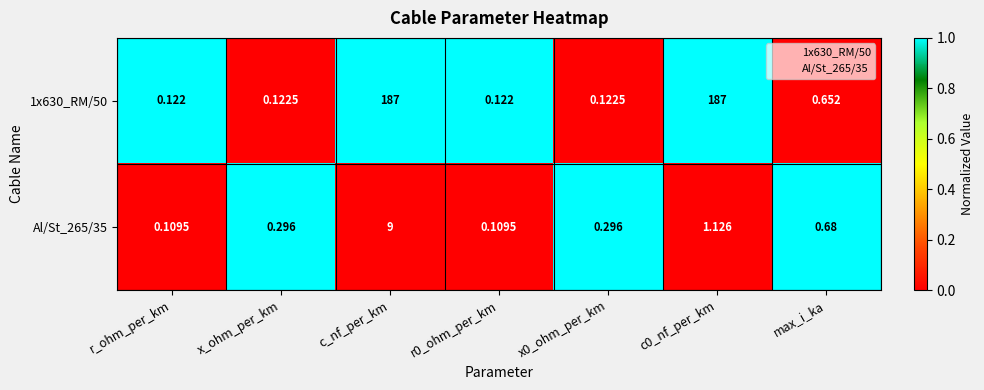

What is the greatest value displayed?

187.0